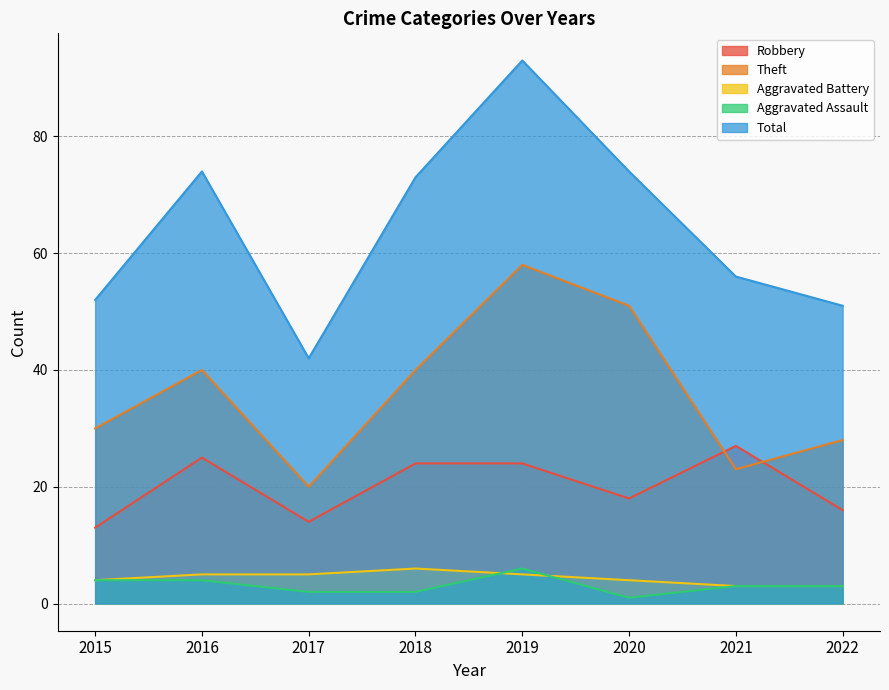

How many lines are shown in the chart?

5